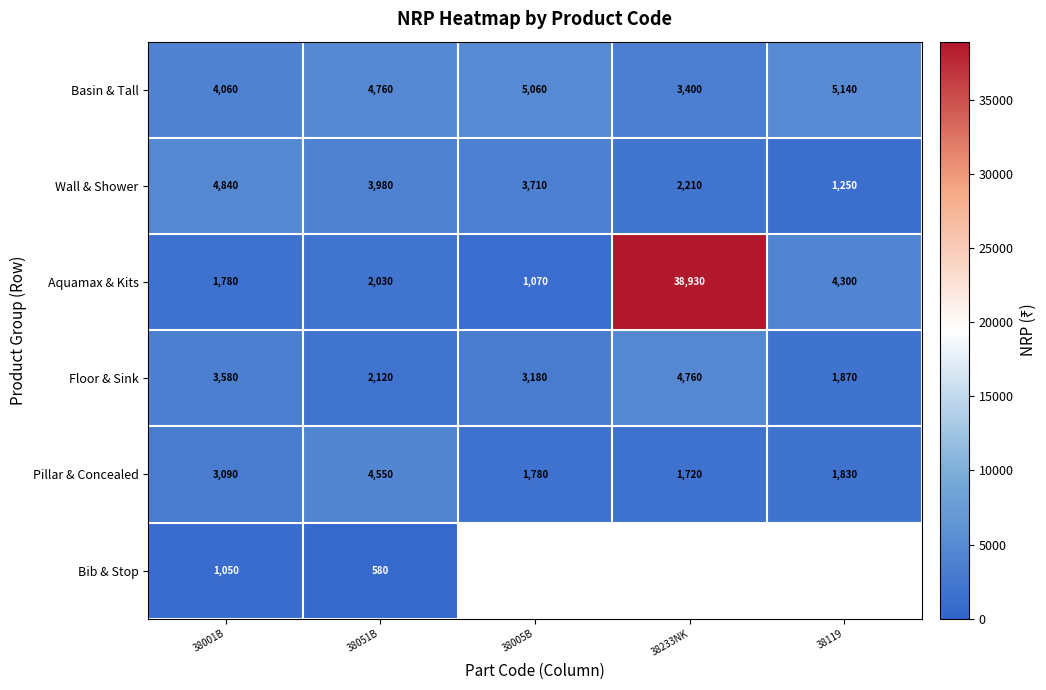

What is the sum of the Wall & Shower values at 38001B and 38233NK?

7050